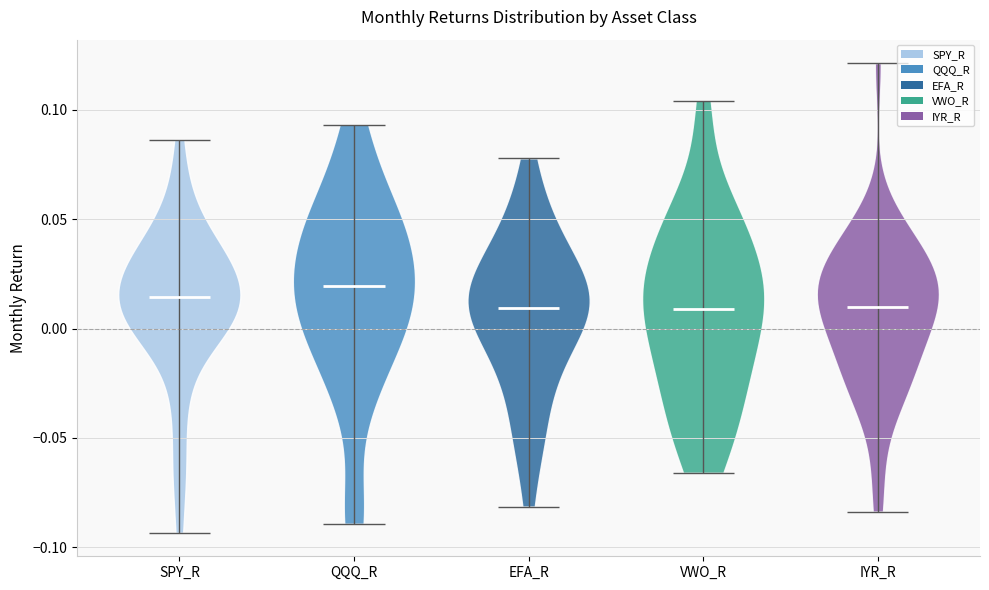

Reading left to right, read every violin against the y-axis: where its median line is, and the lowest and highest points it reaches. The values are not printed on the chart, so give them approximately, as read against the axis.

SPY_R: median line 0.015, lowest point -0.095, highest point 0.085
QQQ_R: median line 0.020, lowest point -0.090, highest point 0.095
EFA_R: median line 0.010, lowest point -0.080, highest point 0.080
VWO_R: median line 0.010, lowest point -0.065, highest point 0.105
IYR_R: median line 0.010, lowest point -0.085, highest point 0.120